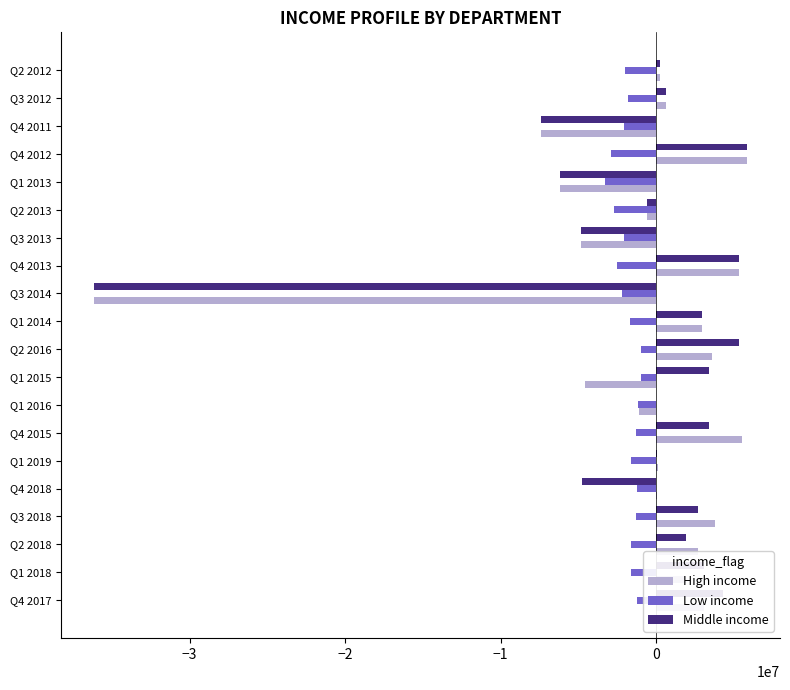

At which category does the chart reach its peak across all series?

Q4 2012